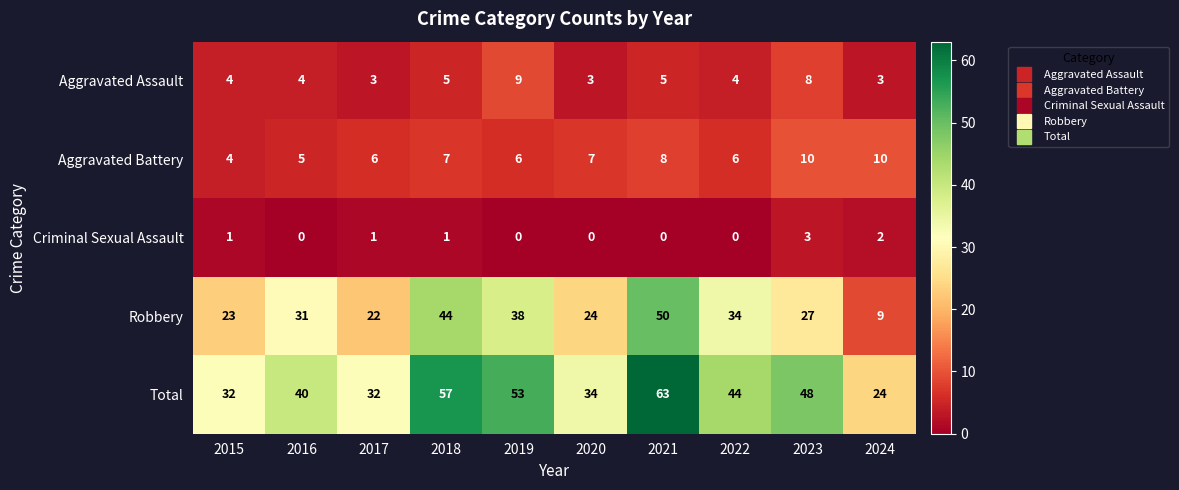

How many values in the Aggravated Assault series are below 4?

3